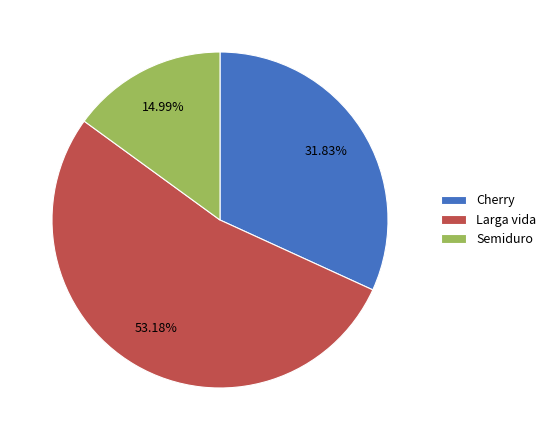

Combined, do Larga vida and Cherry account for over 50%?

Yes